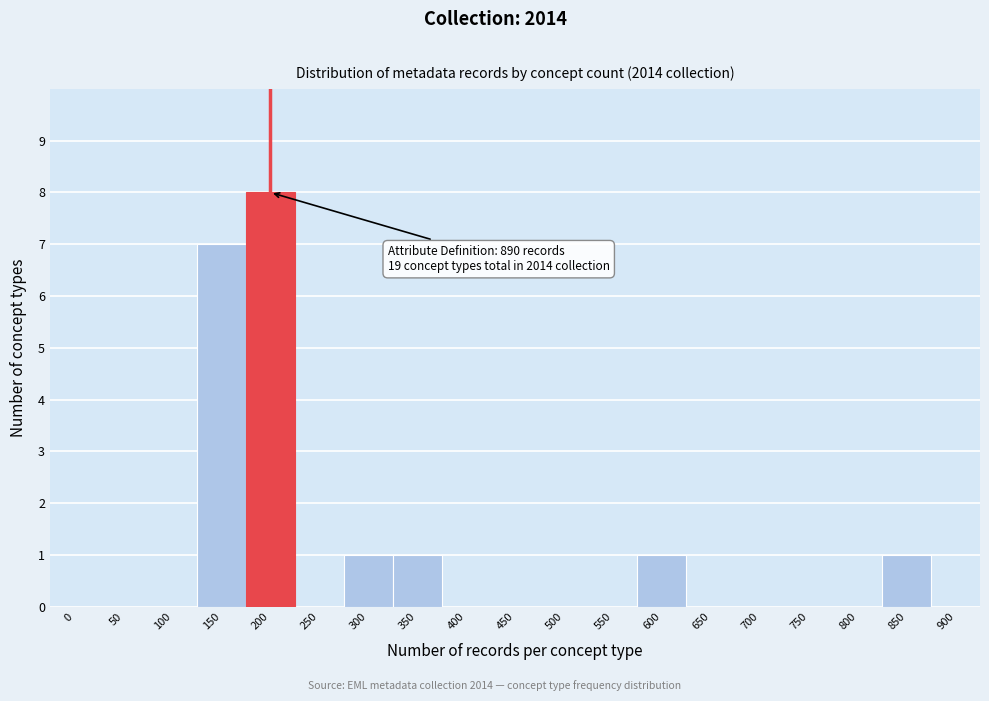

Reading left to right, list all the values displayed in this chart.

0=0	50=0	100=0	150=7	200=8	250=0	300=1	350=1	400=0	450=0	500=0	550=0	600=1	650=0	700=0	750=0	800=0	850=1	900=0